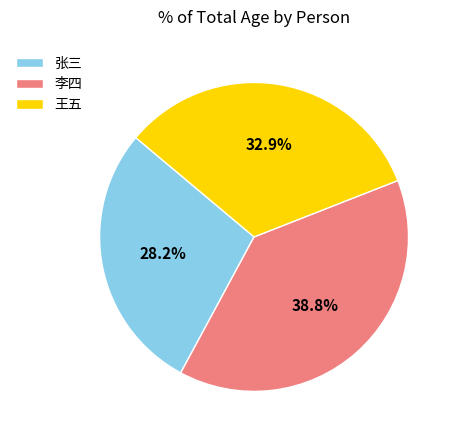

What percentage is NOT represented by 李四?

61.2%